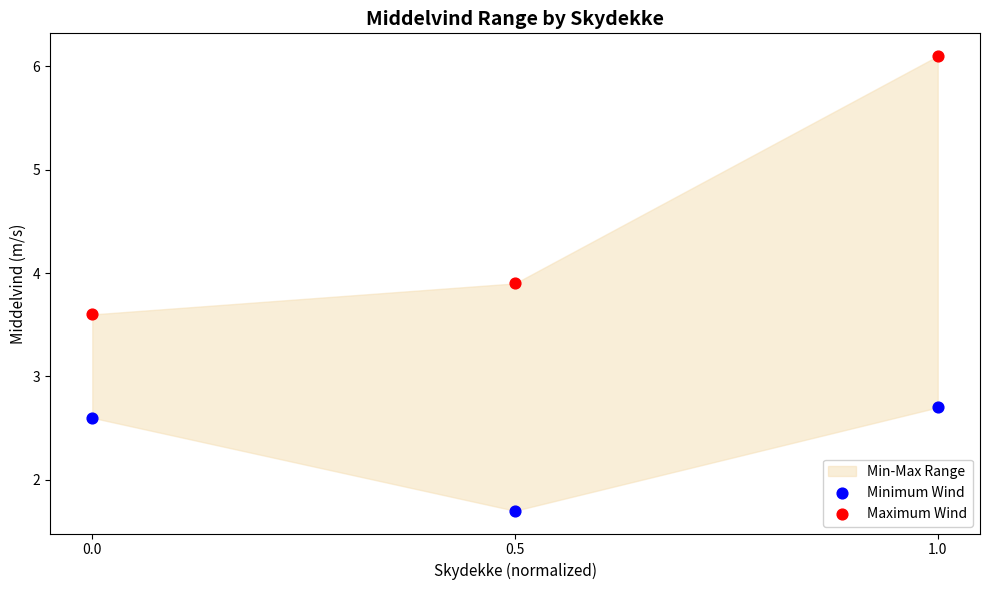

Across all series, what Y value is closest to 3?

2.7